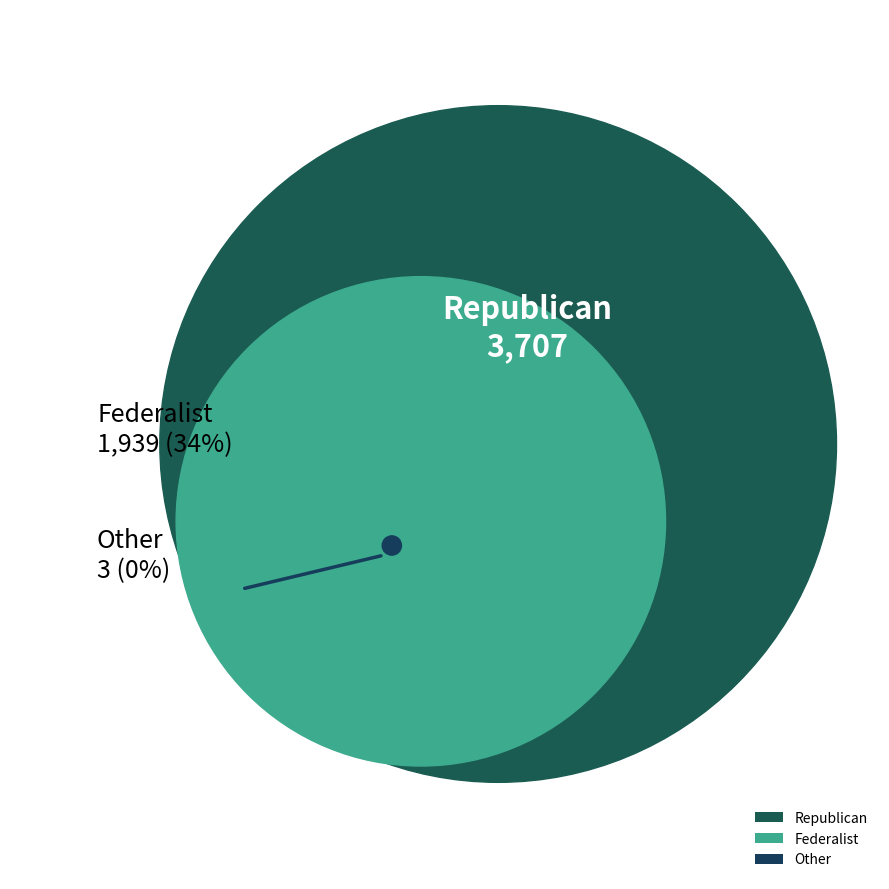

Is it true that Joshua S. Bond is 1% of the pie?

False